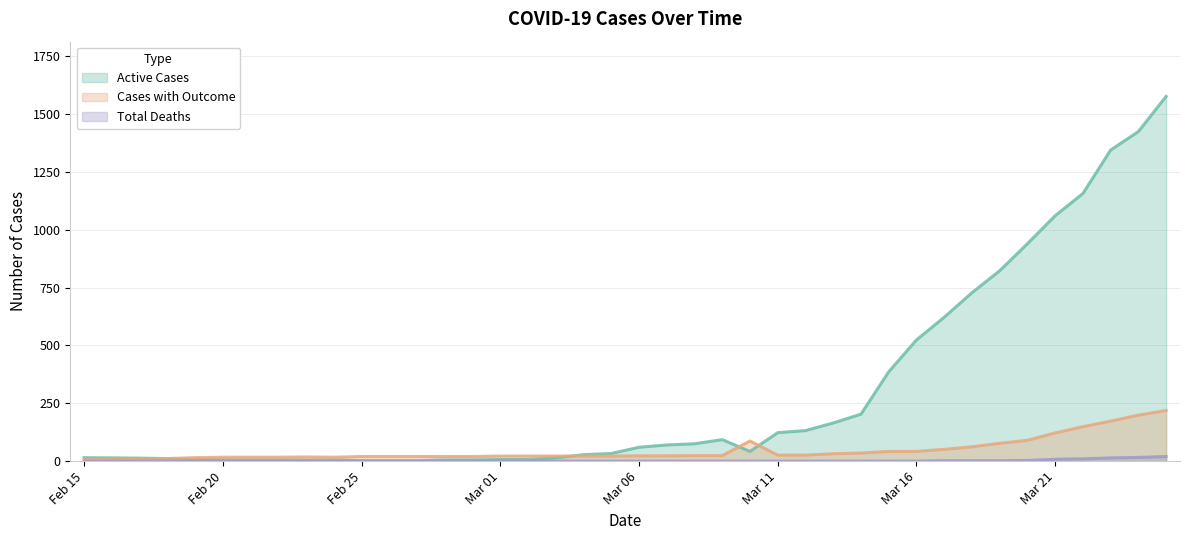

Reading left to right, transcribe all the data shown in this chart.

Active Cases: Feb 15=15	Feb 16=14	Feb 17=13	Feb 18=11	Feb 19=7	Feb 20=5	Feb 21=5	Feb 22=5	Feb 23=4	Feb 24=5	Feb 25=2	Feb 26=2	Feb 27=2	Feb 28=5	Feb 29=5	Mar 01=7	Mar 02=7	Mar 03=14	Mar 04=28	Mar 05=33	Mar 06=60	Mar 07=70	Mar 08=75	Mar 09=93	Mar 10=42	Mar 11=123	Mar 12=132	Mar 13=165	Mar 14=203	Mar 15=386	Mar 16=524	Mar 17=622	Mar 18=728	Mar 19=823	Mar 20=940	Mar 21=1061	Mar 22=1157	Mar 23=1345	Mar 24=1425	Mar 25=1577
Cases with Outcome: Feb 15=7	Feb 16=8	Feb 17=9	Feb 18=11	Feb 19=15	Feb 20=17	Feb 21=17	Feb 22=17	Feb 23=18	Feb 24=17	Feb 25=20	Feb 26=20	Feb 27=20	Feb 28=20	Feb 29=20	Mar 01=22	Mar 02=22	Mar 03=22	Mar 04=22	Mar 05=22	Mar 06=23	Mar 07=23	Mar 08=24	Mar 09=24	Mar 10=87	Mar 11=26	Mar 12=26	Mar 13=32	Mar 14=35	Mar 15=42	Mar 16=42	Mar 17=51	Mar 18=62	Mar 19=77	Mar 20=90	Mar 21=122	Mar 22=149	Mar 23=173	Mar 24=199	Mar 25=219
Total Deaths: Feb 15=0	Feb 16=0	Feb 17=0	Feb 18=0	Feb 19=0	Feb 20=0	Feb 21=0	Feb 22=0	Feb 23=0	Feb 24=0	Feb 25=0	Feb 26=0	Feb 27=0	Feb 28=0	Feb 29=0	Mar 01=0	Mar 02=0	Mar 03=0	Mar 04=0	Mar 05=0	Mar 06=0	Mar 07=0	Mar 08=0	Mar 09=0	Mar 10=0	Mar 11=0	Mar 12=0	Mar 13=0	Mar 14=0	Mar 15=0	Mar 16=0	Mar 17=2	Mar 18=2	Mar 19=2	Mar 20=3	Mar 21=8	Mar 22=10	Mar 23=14	Mar 24=16	Mar 25=20